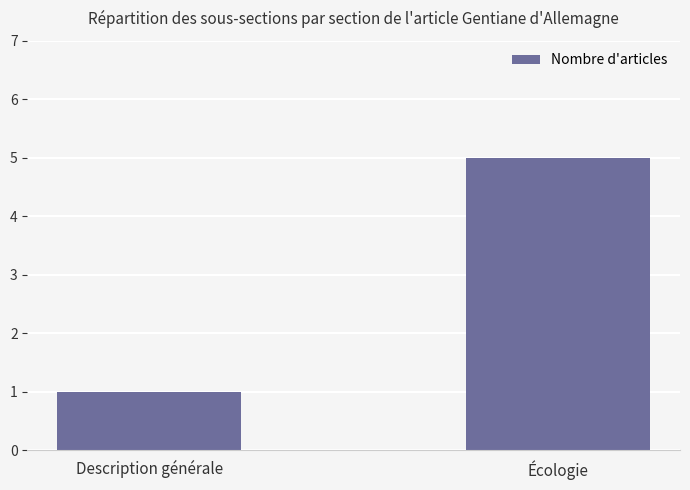

Does the chart contain stacked bars?

No